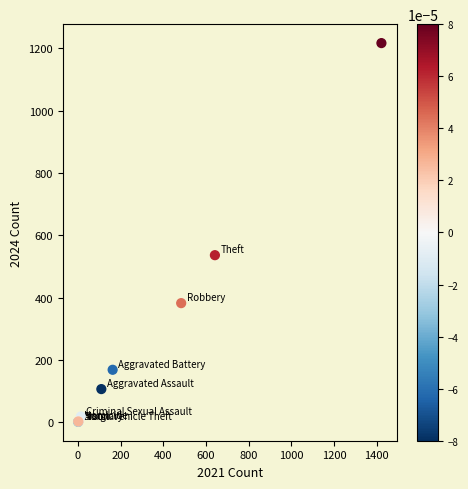

What Y value in the scatter plot is closest to 609?

536